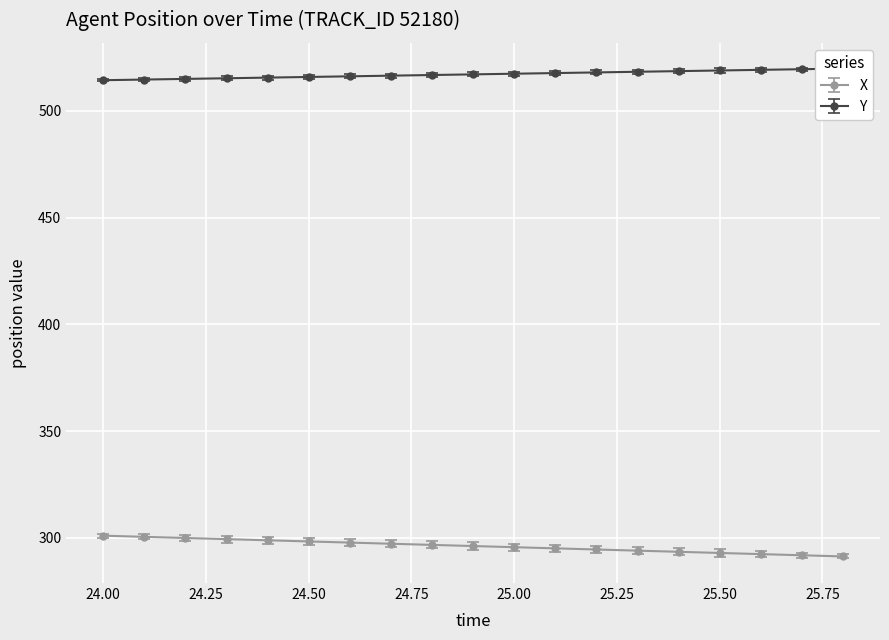

At 25.75, list the series in order from largest to smallest.

Y, X